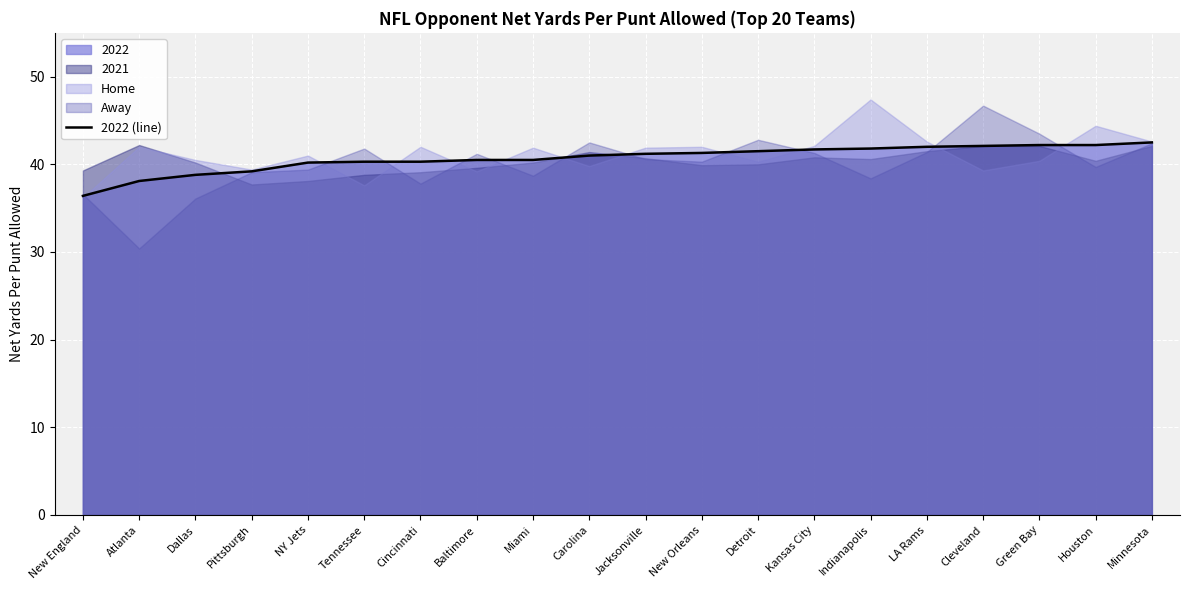

Reading left to right, extract all data points from this chart.

New England=36.4	Atlanta=38.1	Dallas=38.8	Pittsburgh=39.2	NY Jets=40.2	Tennessee=40.3	Cincinnati=40.3	Baltimore=40.5	Miami=40.5	Carolina=41.0	Jacksonville=41.2	New Orleans=41.3	Detroit=41.5	Kansas City=41.7	Indianapolis=41.8	LA Rams=42.0	Cleveland=42.1	Green Bay=42.2	Houston=42.2	Minnesota=42.5